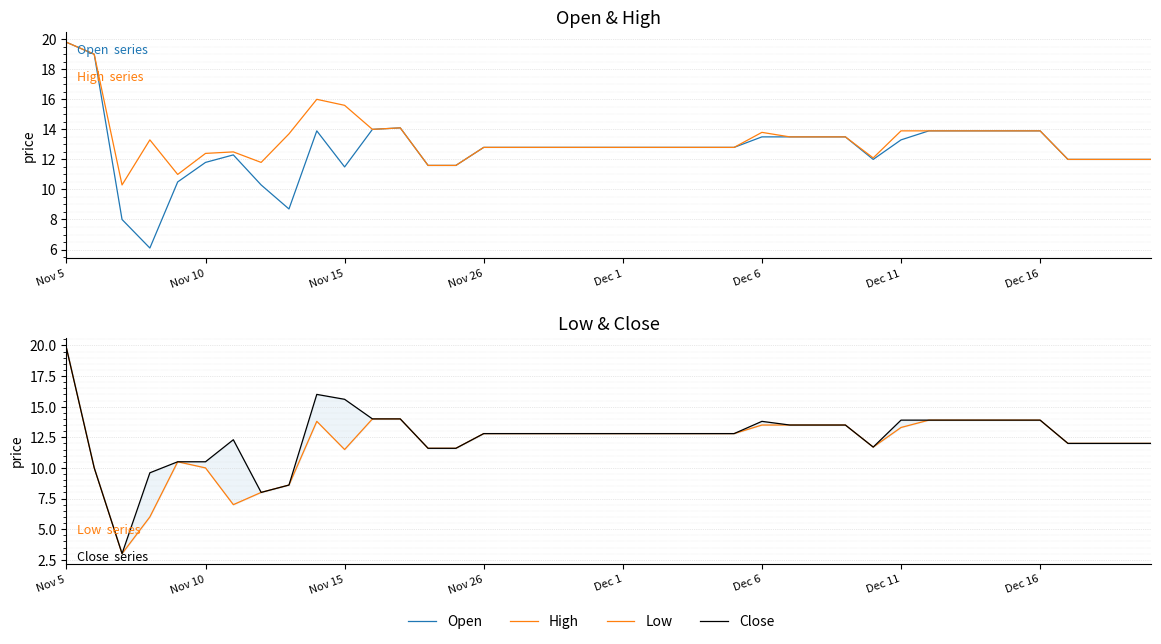

List the series in order of their peak value, highest first.

Open, High, Low, Close